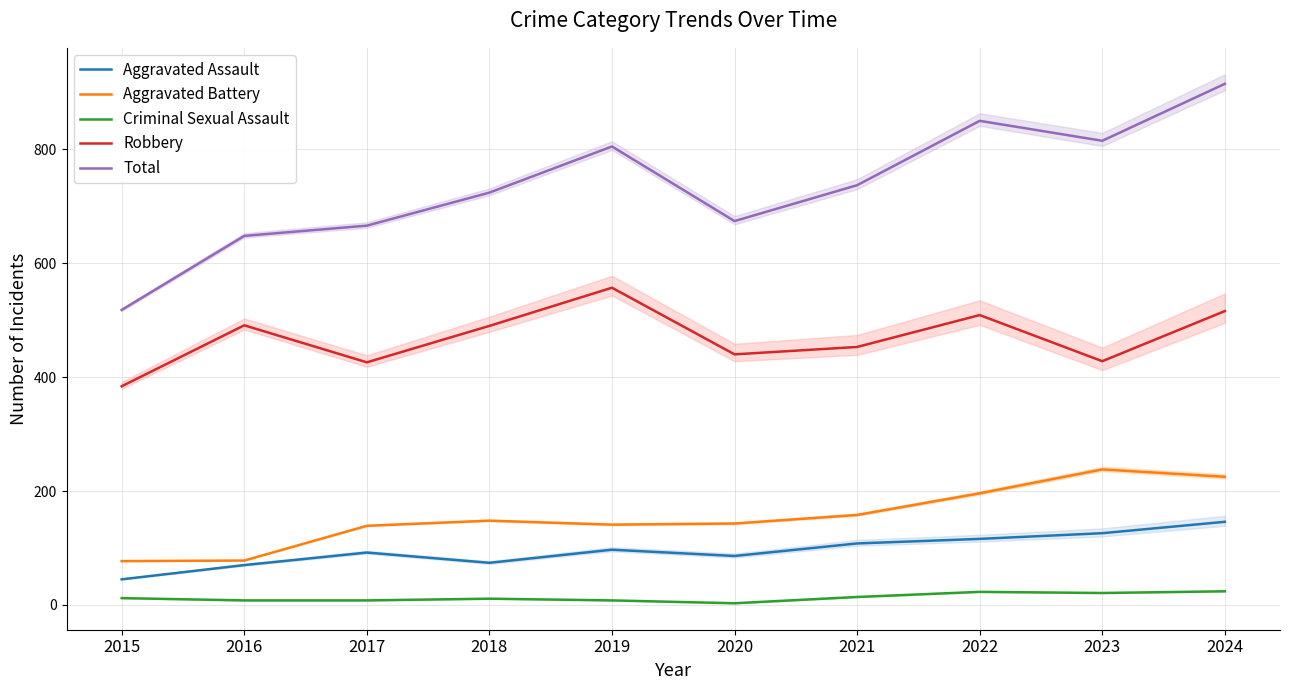

How many interior local peaks does the Criminal Sexual Assault series have?

2